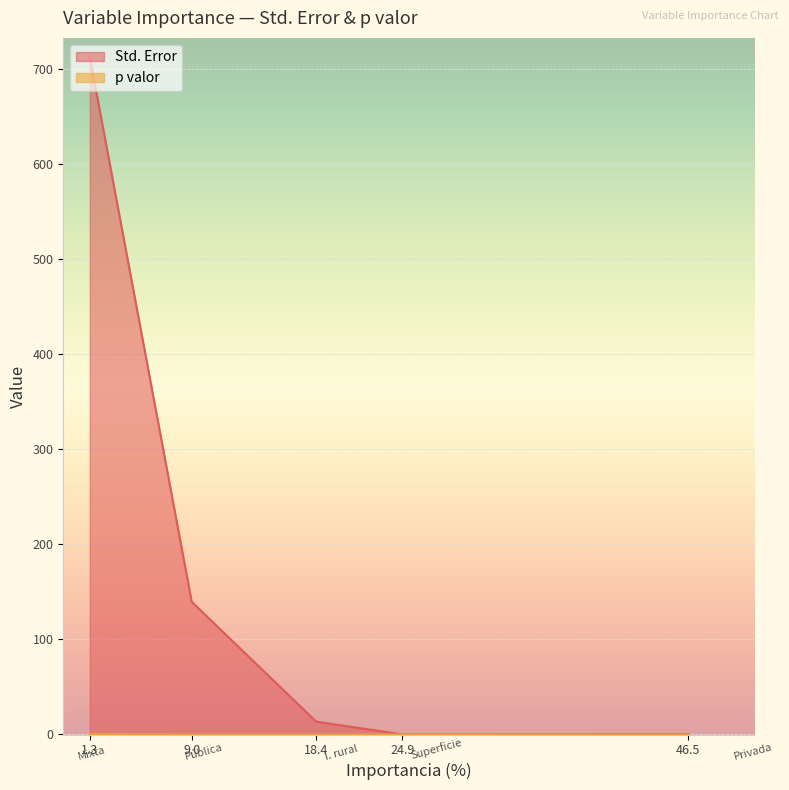

How many distinct data groups are displayed?

2